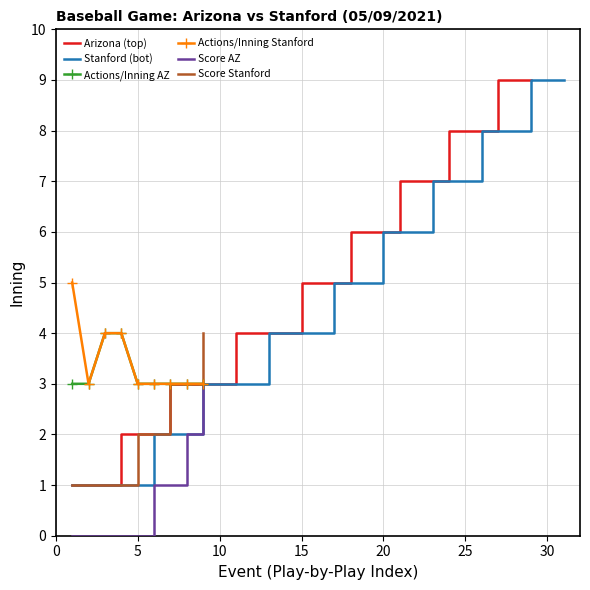

True or false: Arizona (top) has a value of 2 at 5.

True